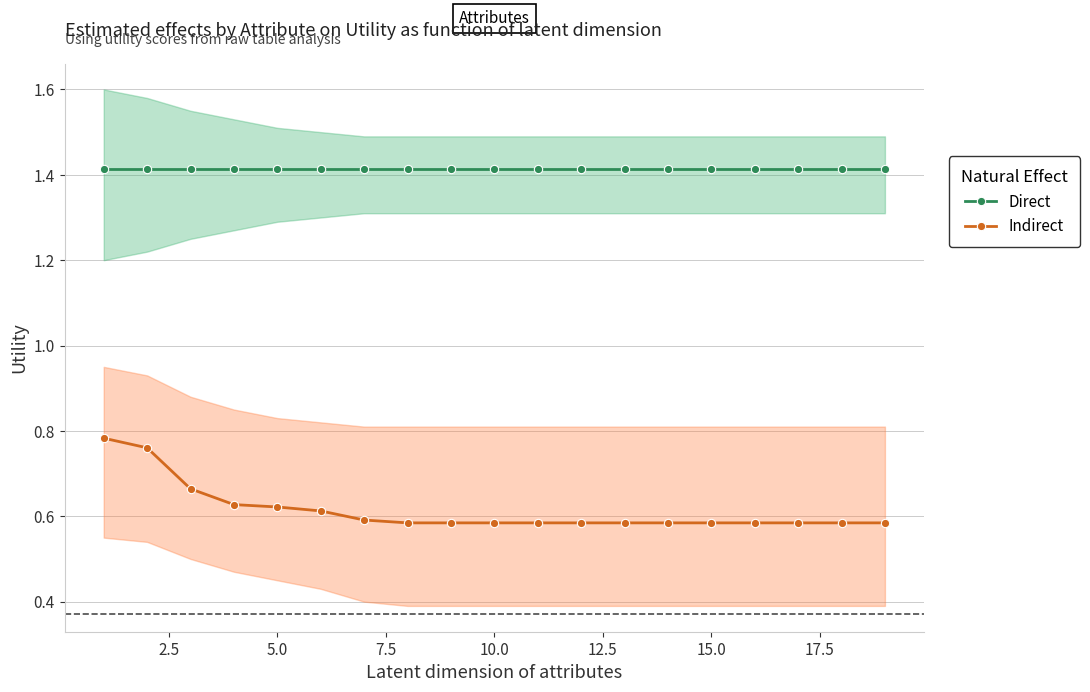

True or false: Direct and Indirect intersect in this chart.

False